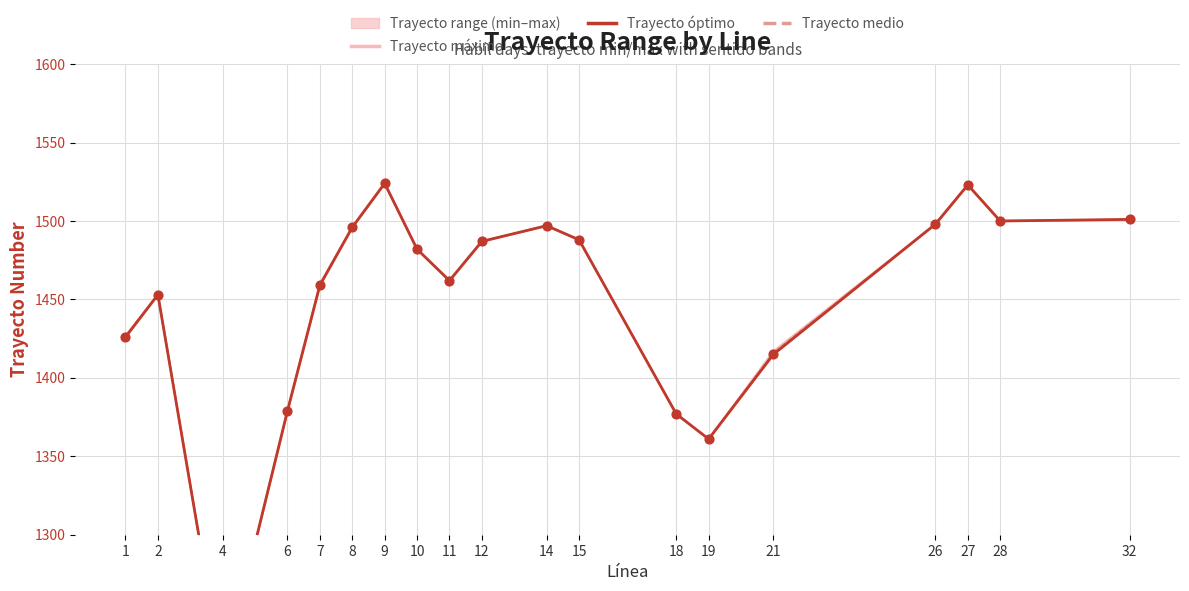

What are all the series names shown in the legend?

Trayecto máximo, Trayecto óptimo, Trayecto medio